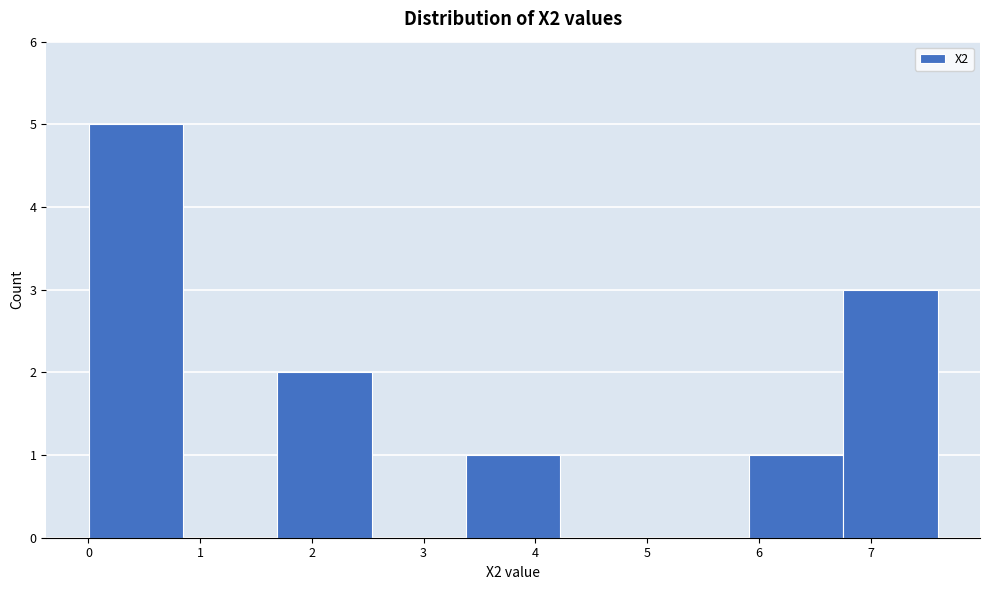

Over which range of the x-axis is the bar tallest?

0.0 to 0.8